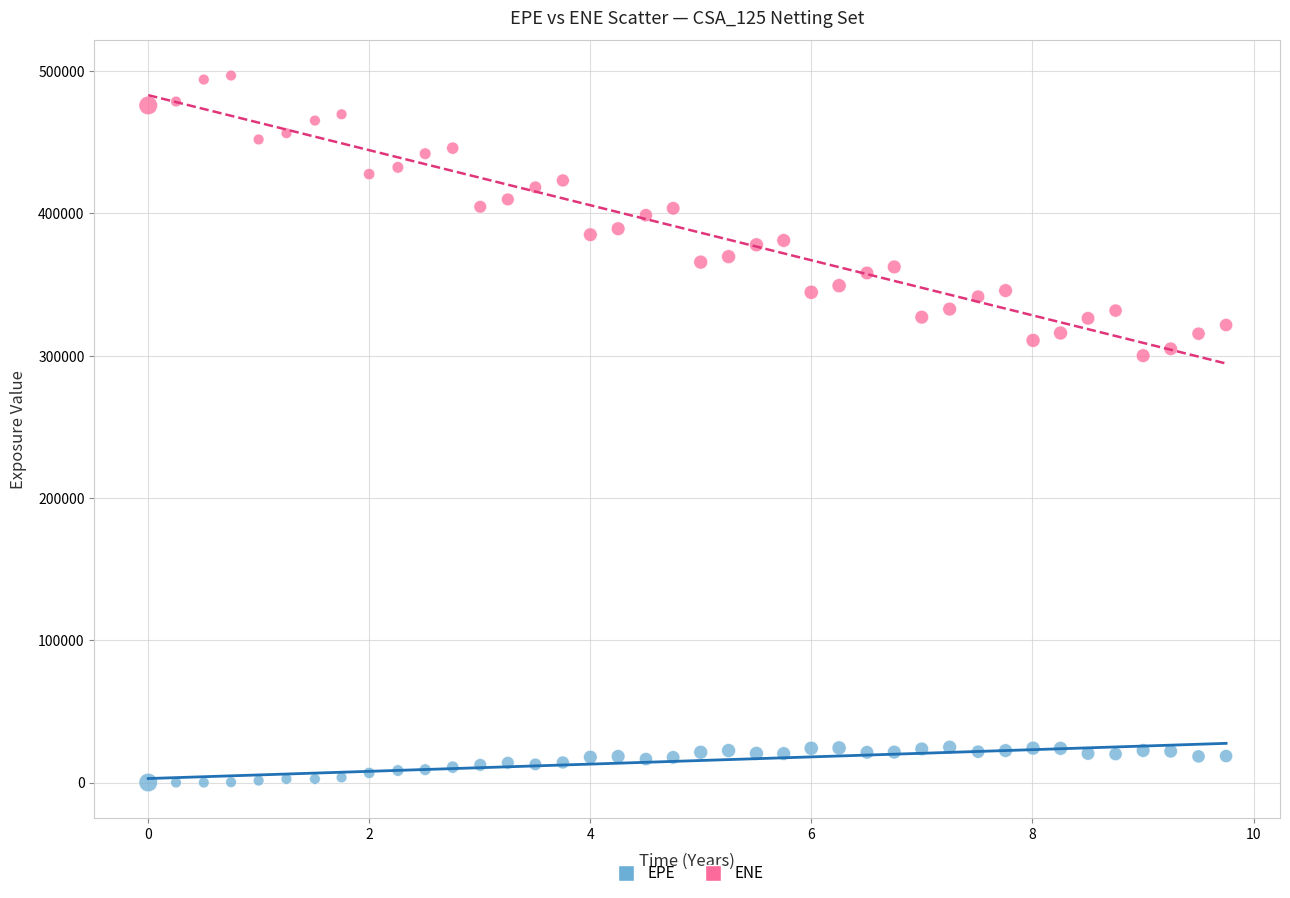

Which series contains the lowest Y value?

EPE